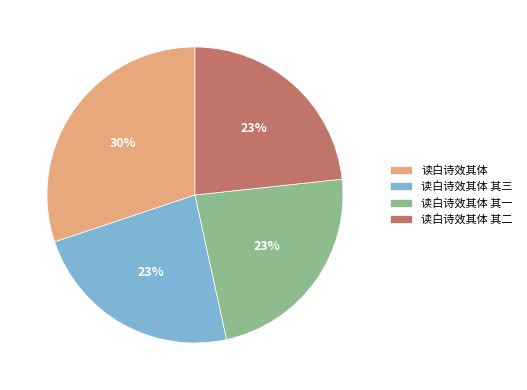

To the nearest percent, what portion does 读白诗效其体 represent?

30%